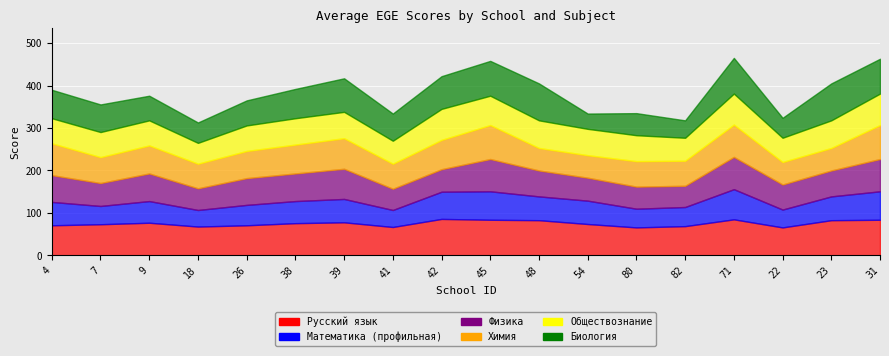

Where is Физика nearest to the value 63?

4